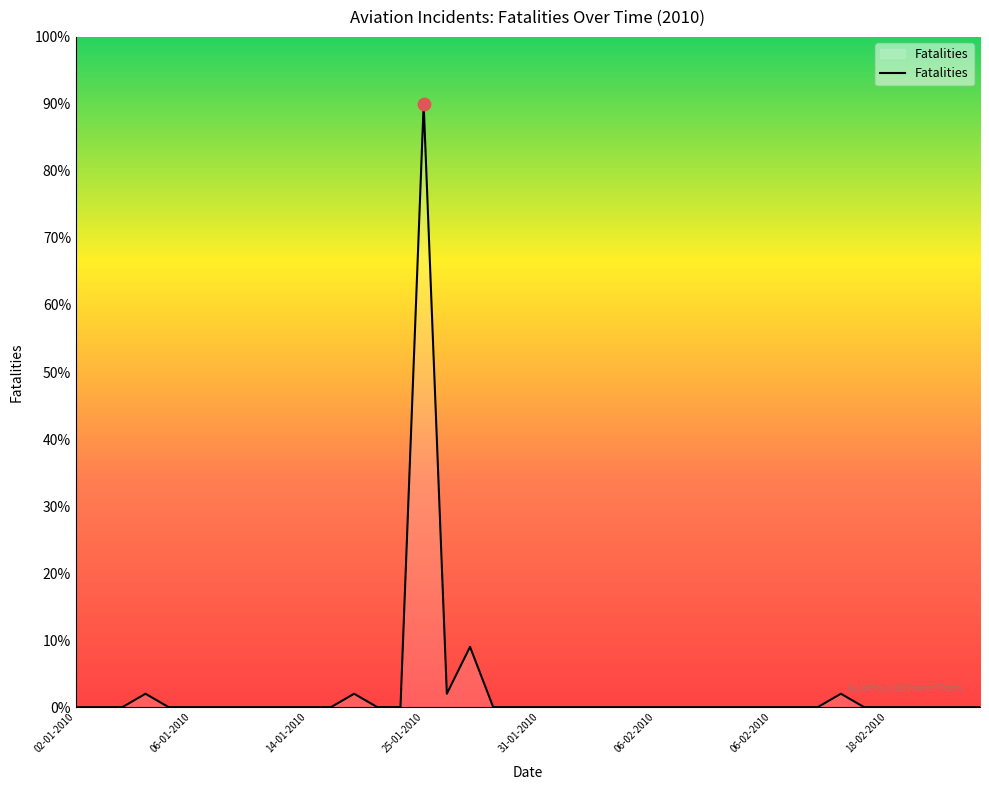

What is the greatest value displayed?

90